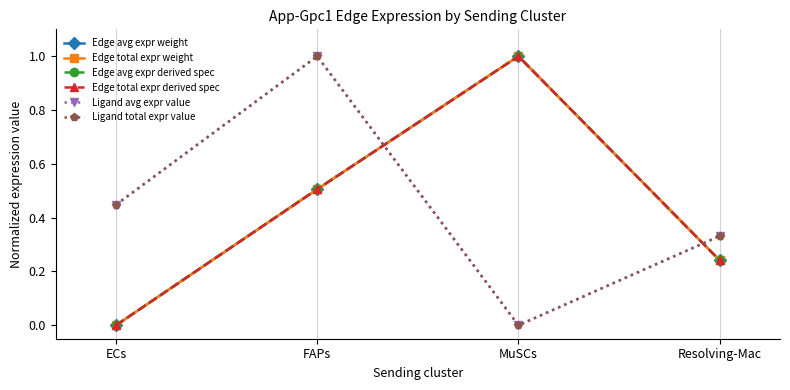

What is the average value of the Edge avg expr derived spec series?

0.4